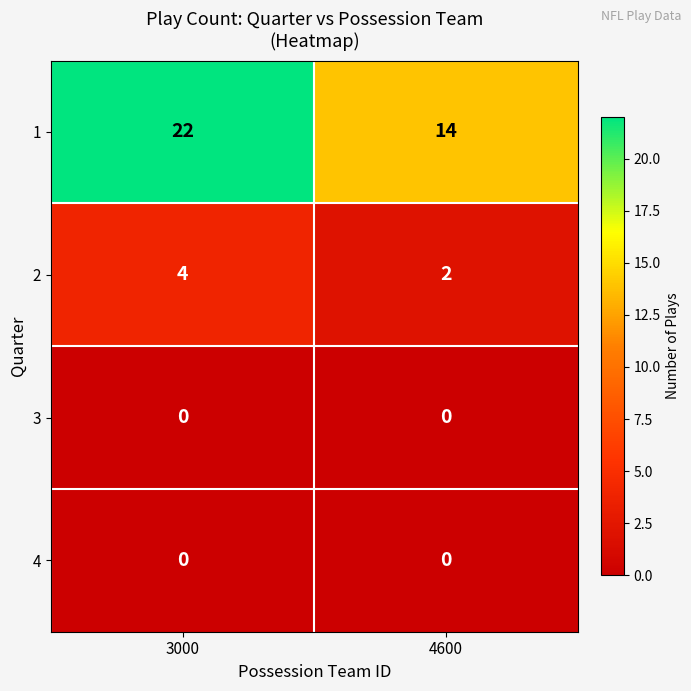

Read the 1 value at 4600.

14